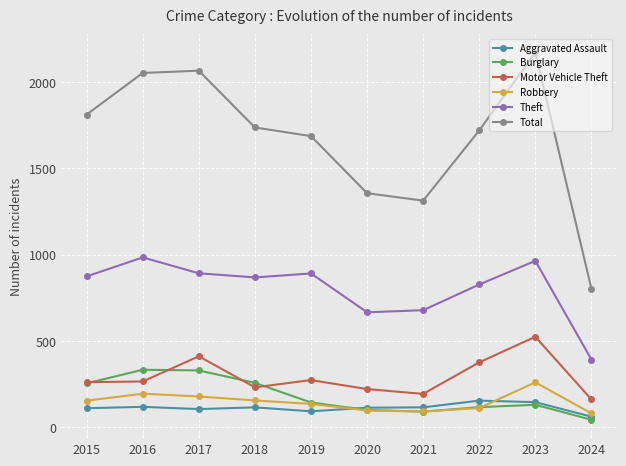

What are all the series names shown in the legend?

Aggravated Assault, Burglary, Motor Vehicle Theft, Robbery, Theft, Total